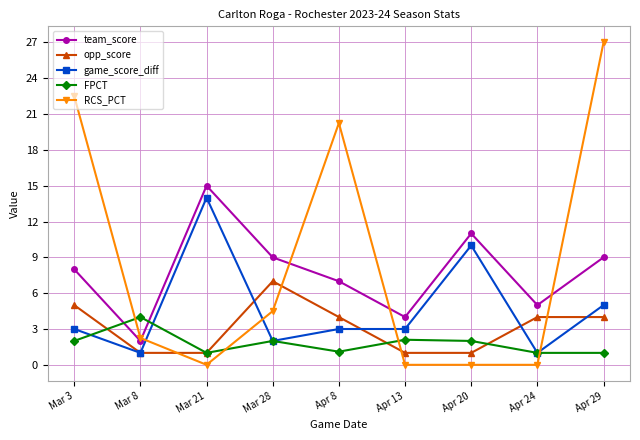

What is the value of the opp_score point at the 4th from the left?

7.0